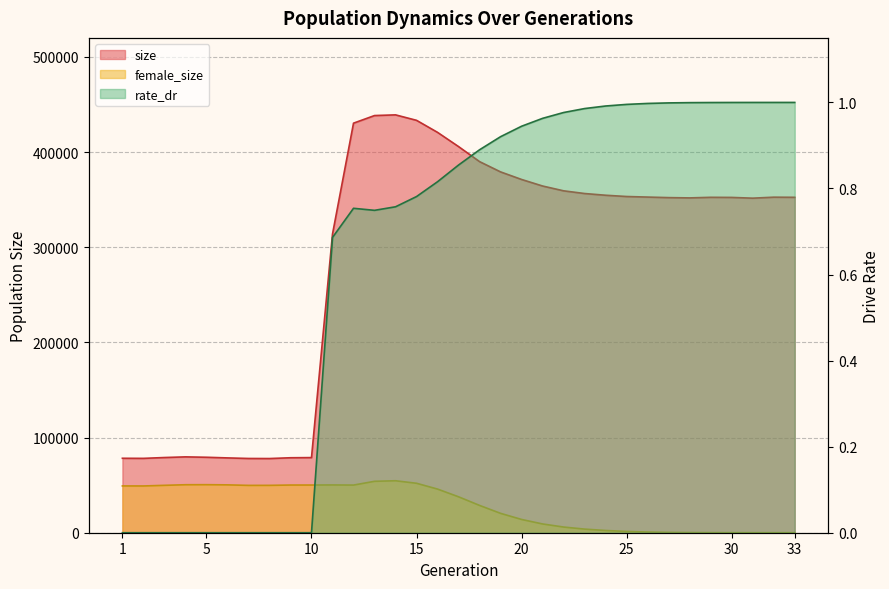

At which category does the chart reach its minimum across all series?

33